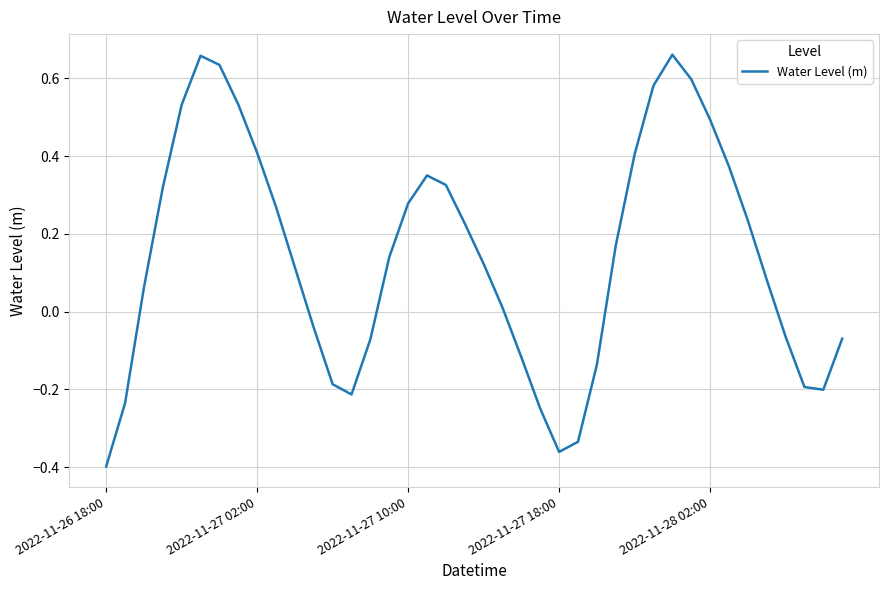

What is the difference between the maximum and minimum values?

1.1